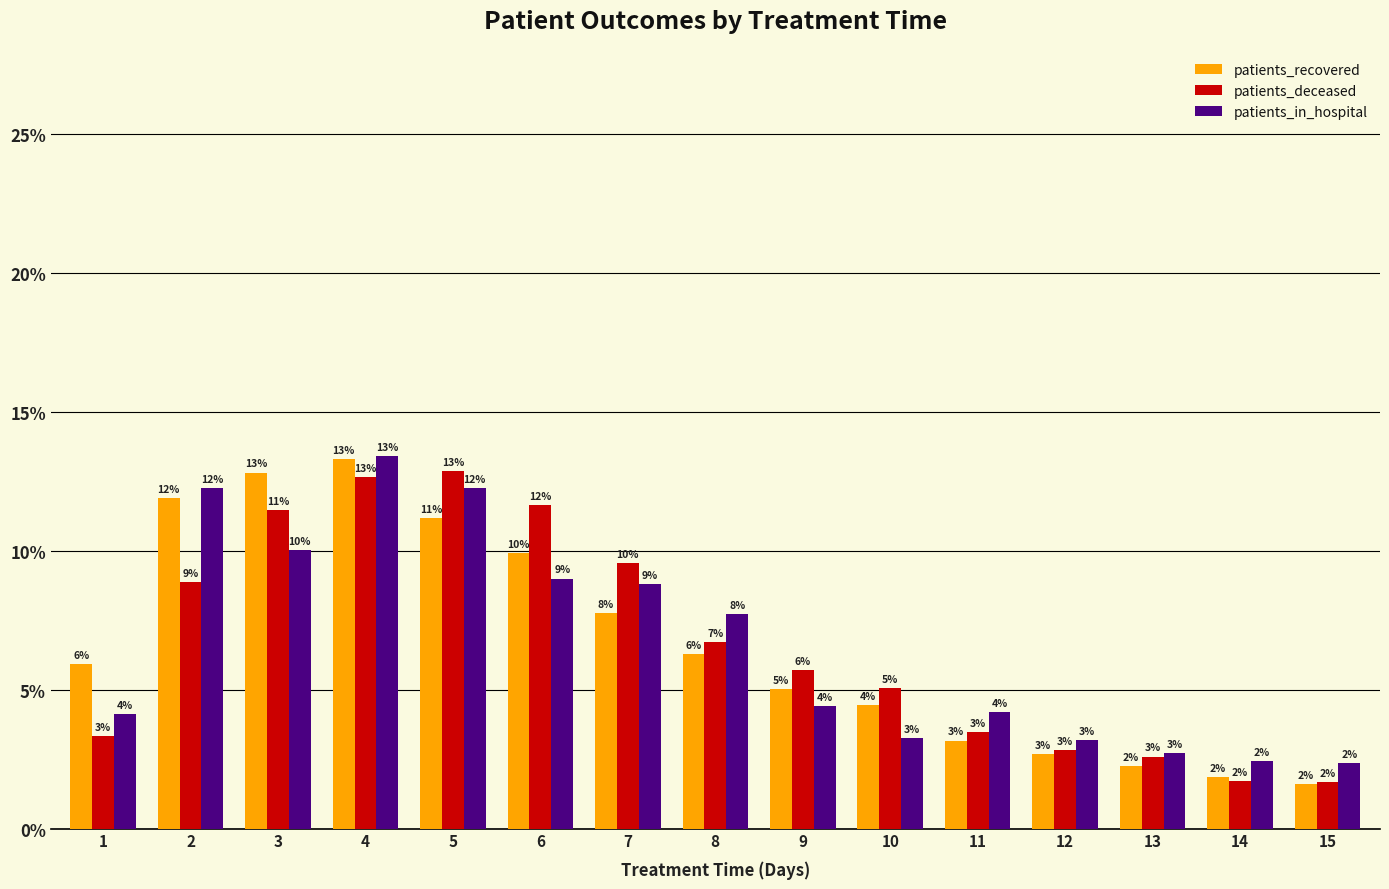

Are the bars grouped side by side (vs. stacked)?

Yes